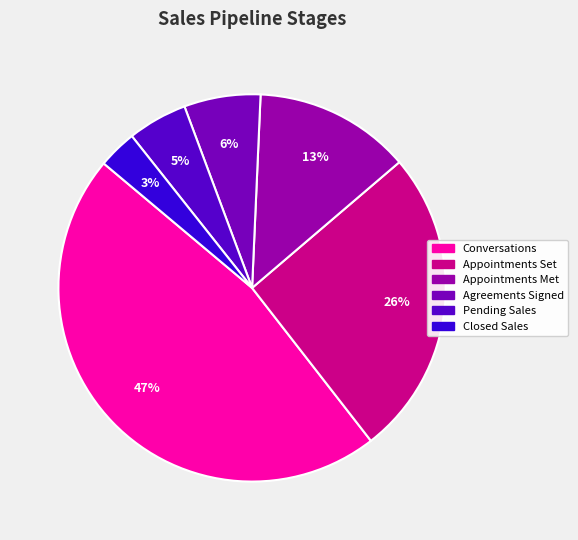

To the nearest percent, what is the average slice percentage?

17%